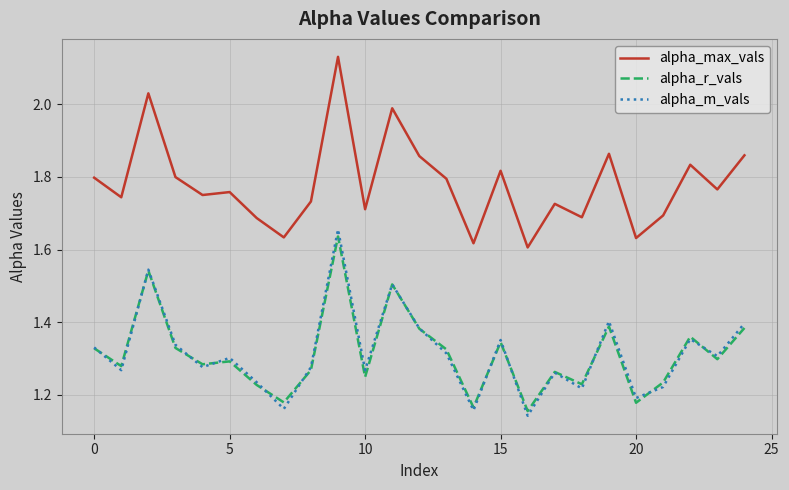

How many series are shown in this chart?

3